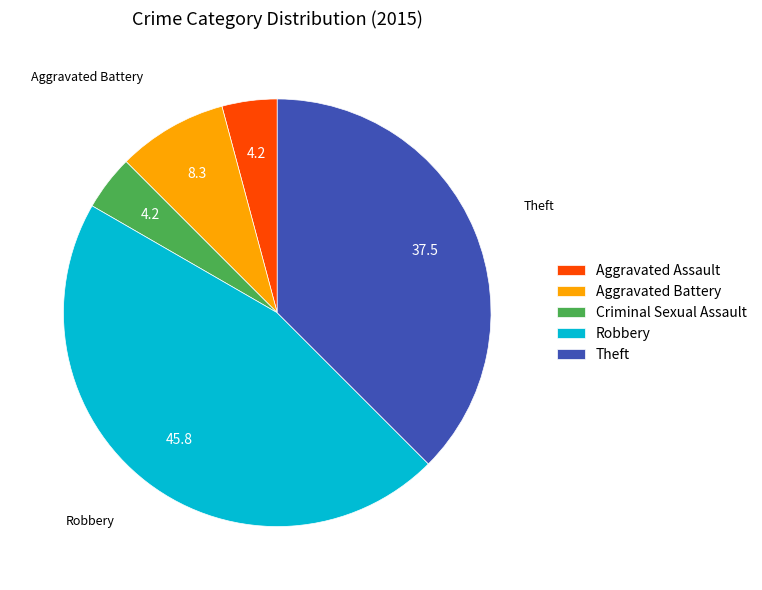

How many slices are in this pie chart?

5